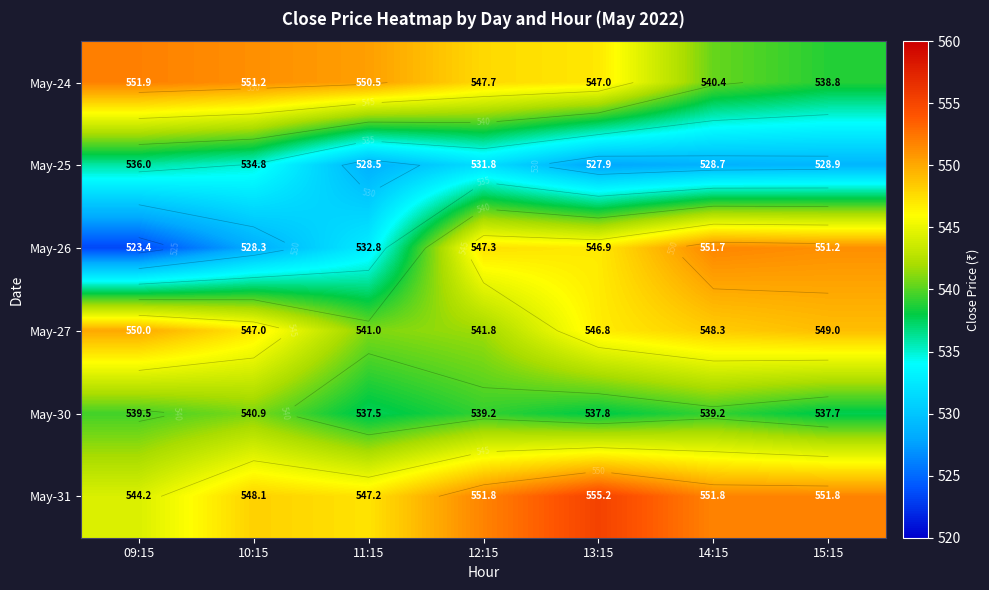

Where does the May-31 series first go above 551?

12:15